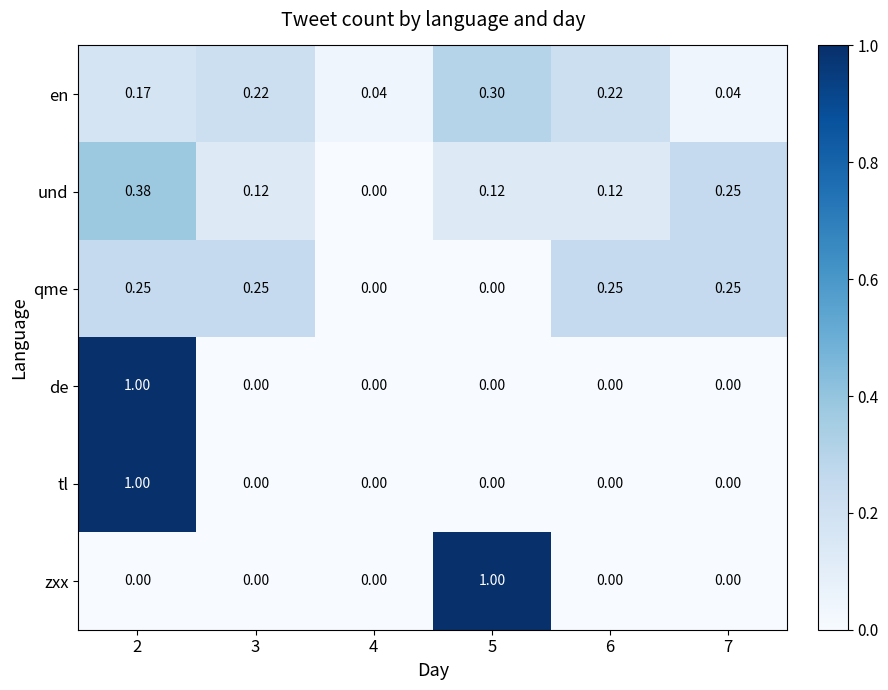

Which series changed the most between 4 and 5?

zxx